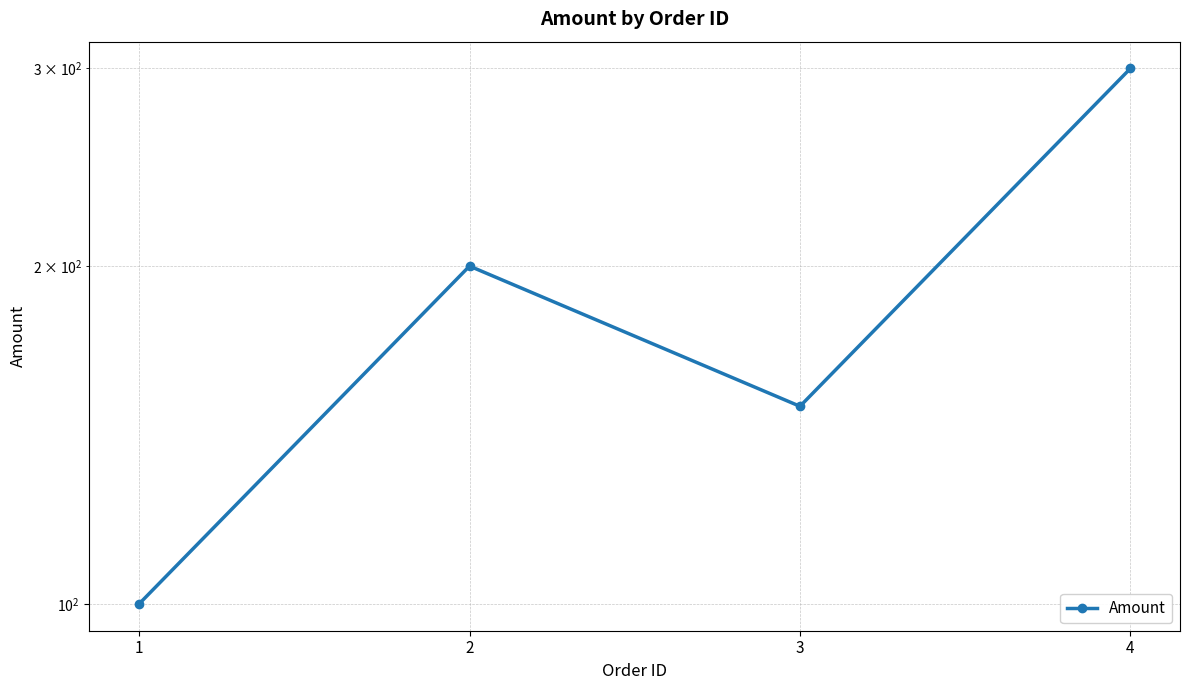

Does the chart display data point markers on the line(s)?

Yes